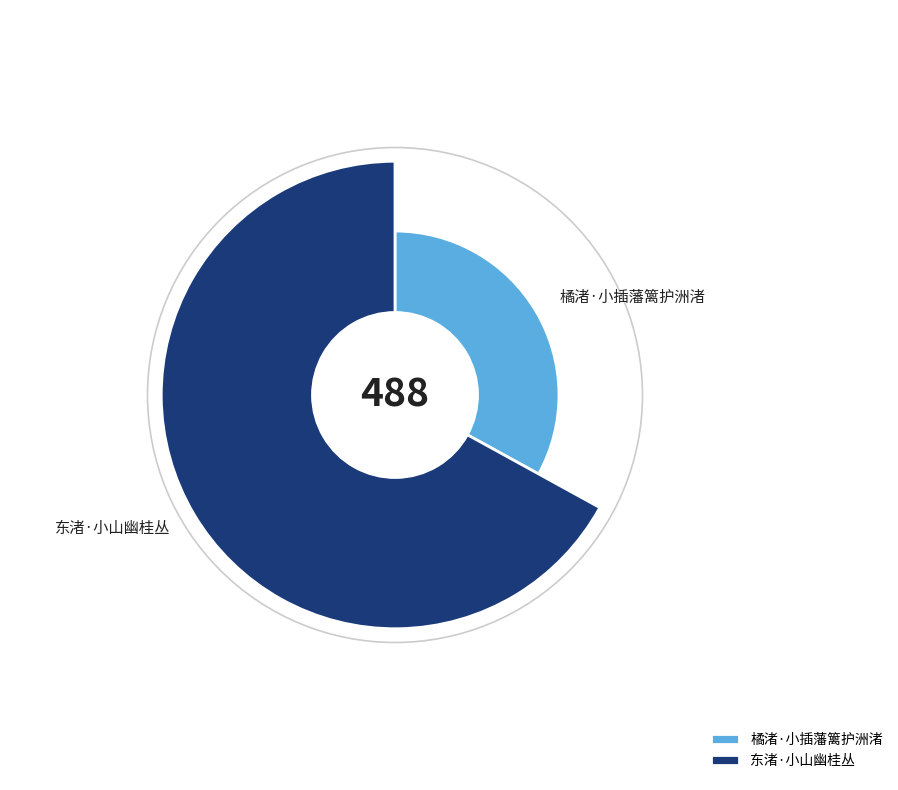

Does any single category account for the majority?

Yes